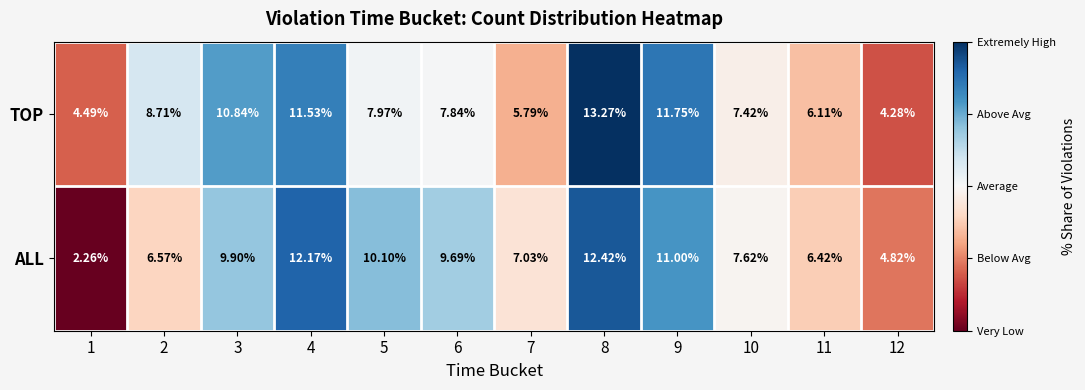

Is the value of ALL at 2 greater than the value of TOP at 4?

No